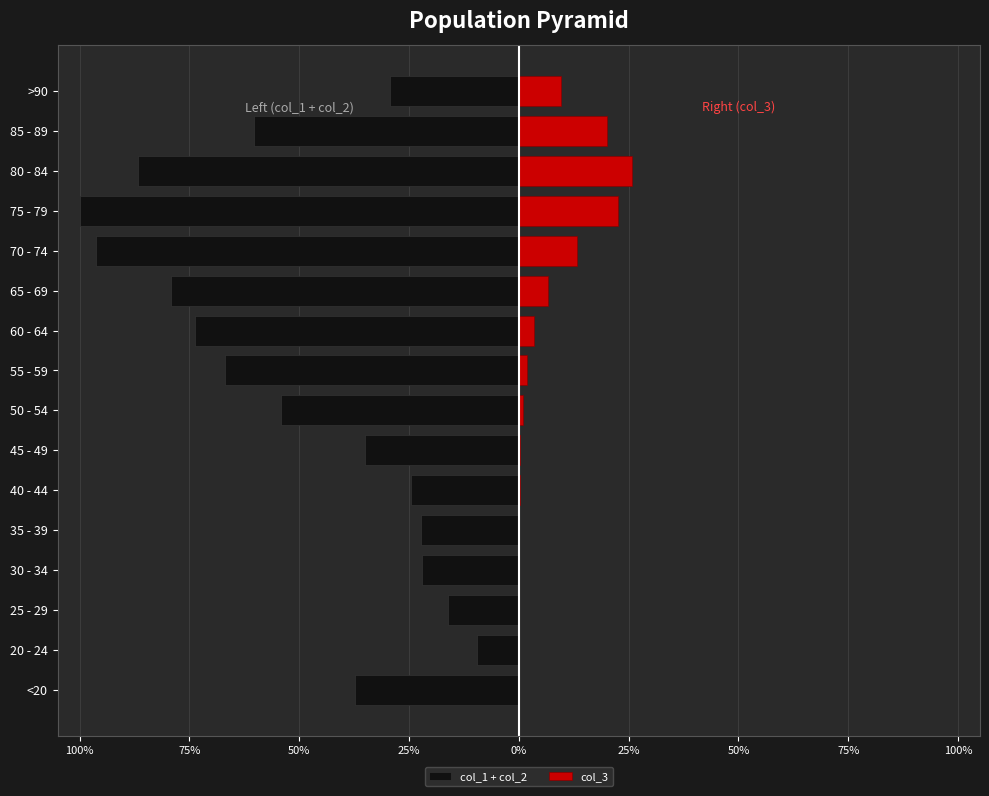

What is the difference between the maximum and minimum values in the col_3 series?

25.8